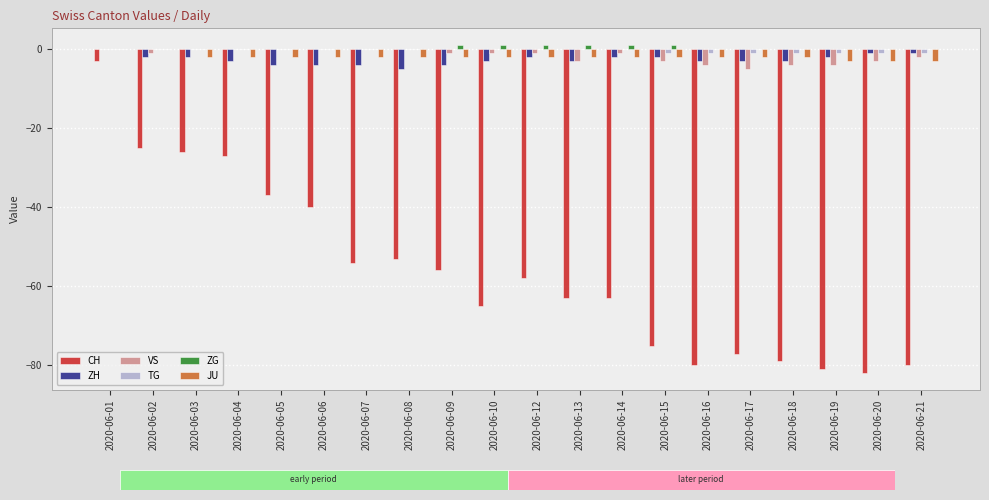

At which label is CH closest to -42?

2020-06-06